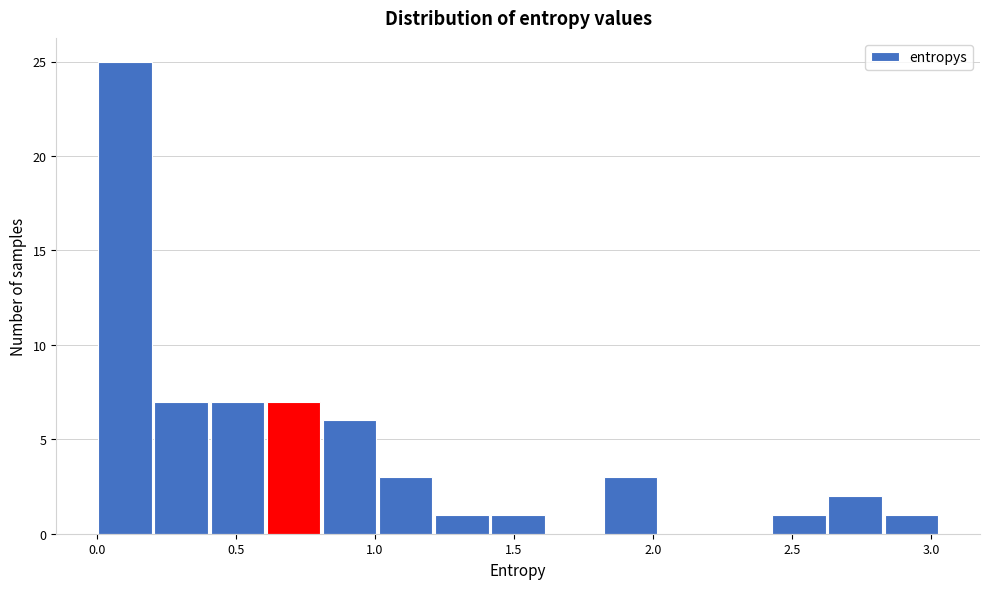

Which range on the x-axis has the tallest bar?

0.00 to 0.20